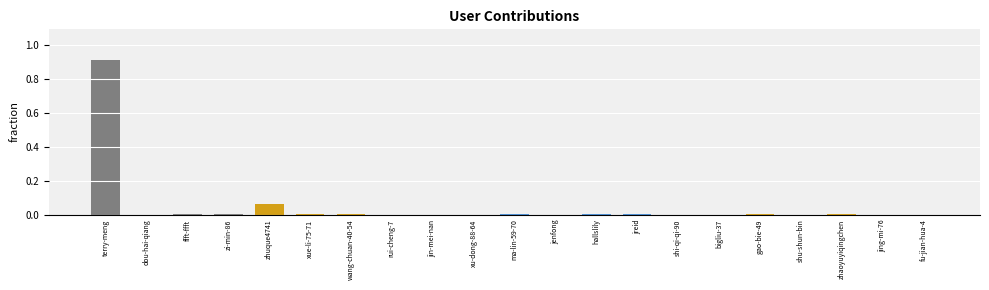

The chart shows a value of 0.0 at jreid. True or false?

True